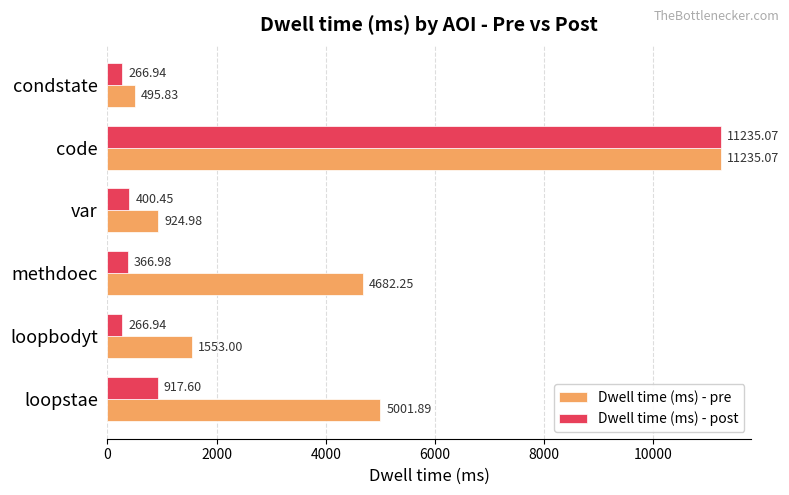

Which label corresponds to the largest value in the chart?

code